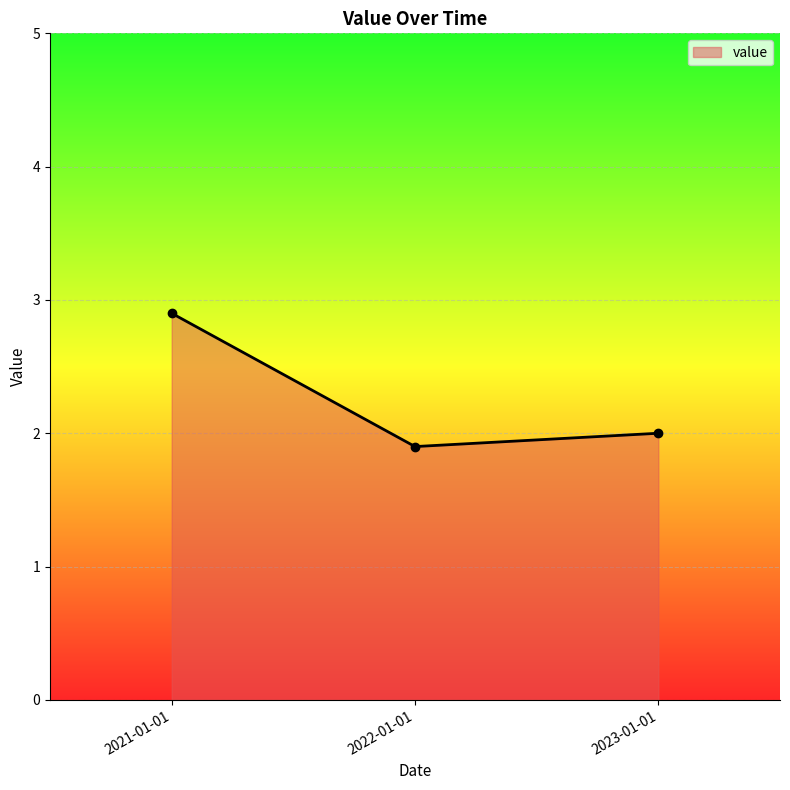

List the labels in order of value, smallest first.

2022-01-01, 2023-01-01, 2021-01-01